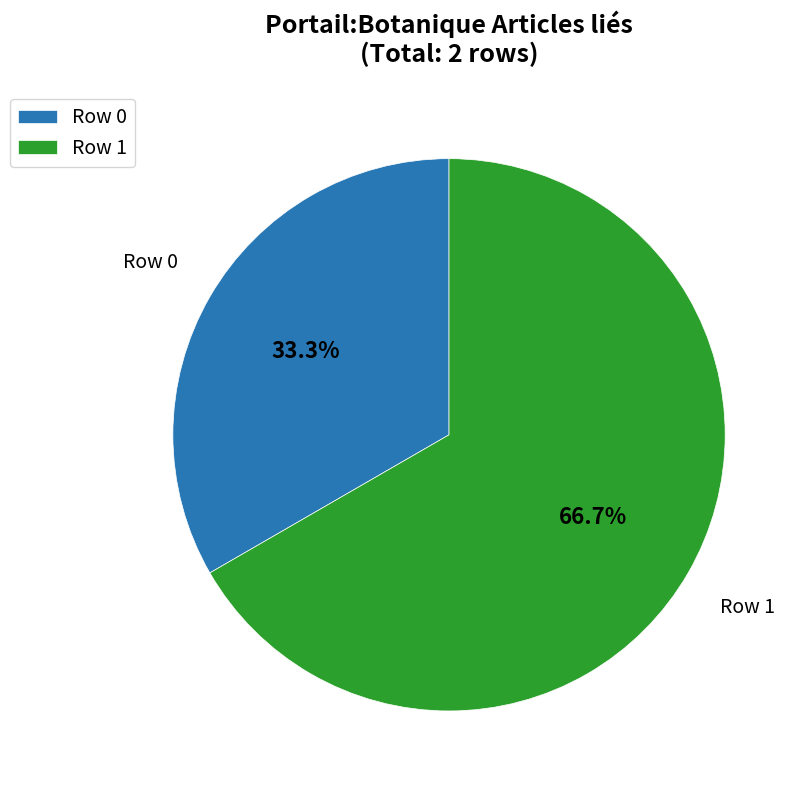

Which category has the biggest portion of the pie?

Row 1